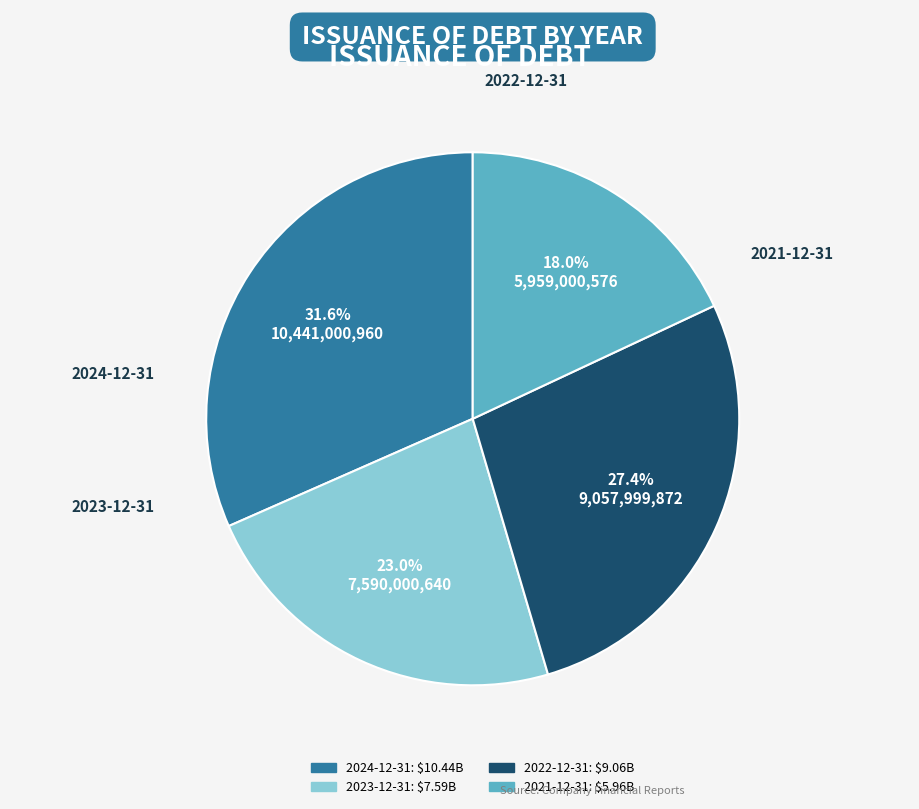

To the nearest percent, what is the combined percentage of 2022-12-31 and 2023-12-31?

50%